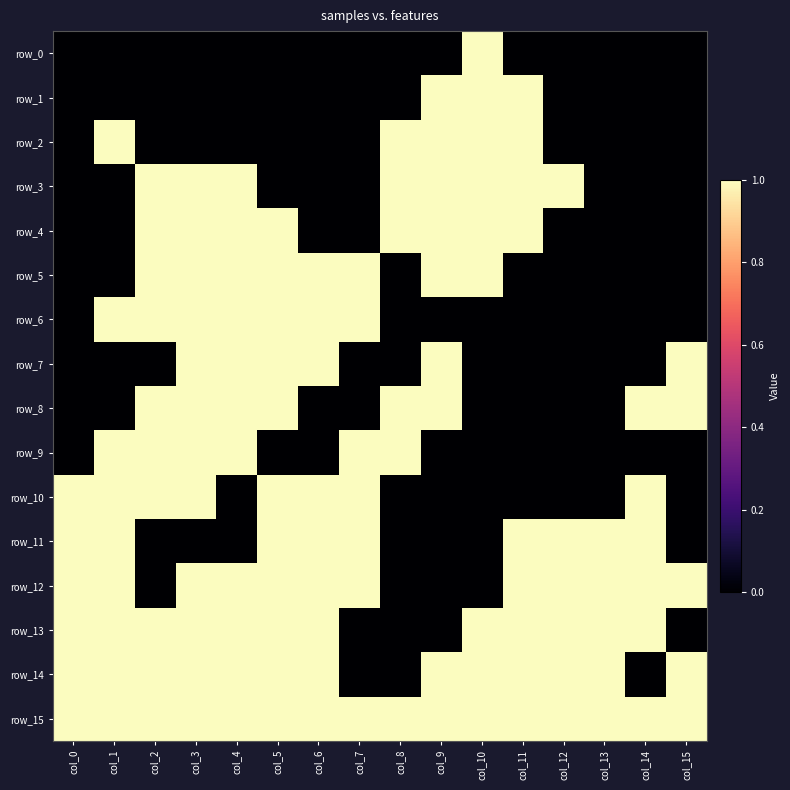

List the labels in order of row_6 value, largest first.

col_1, col_2, col_3, col_4, col_5, col_6, col_7, col_0, col_8, col_9, col_10, col_11, col_12, col_13, col_14, col_15